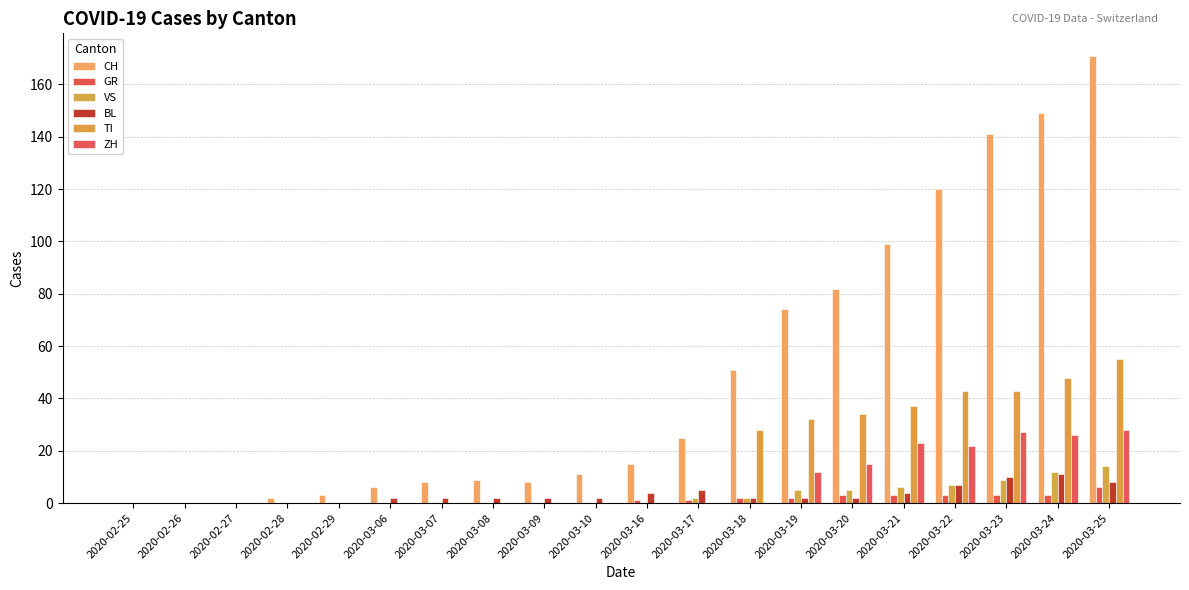

What is the difference between the highest and lowest values at 2020-03-17?

25